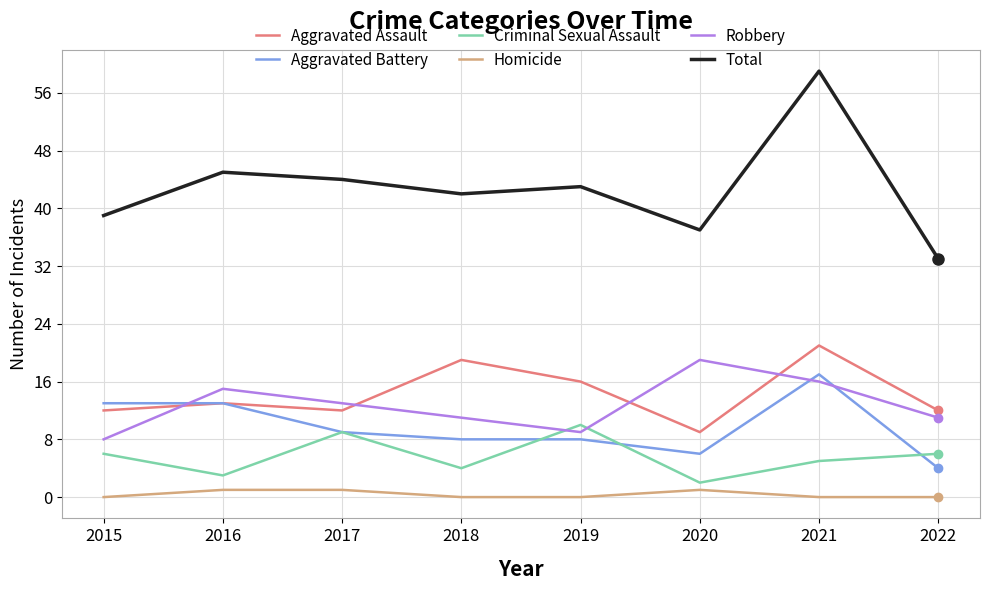

True or false: Total and Homicide intersect in this chart.

False